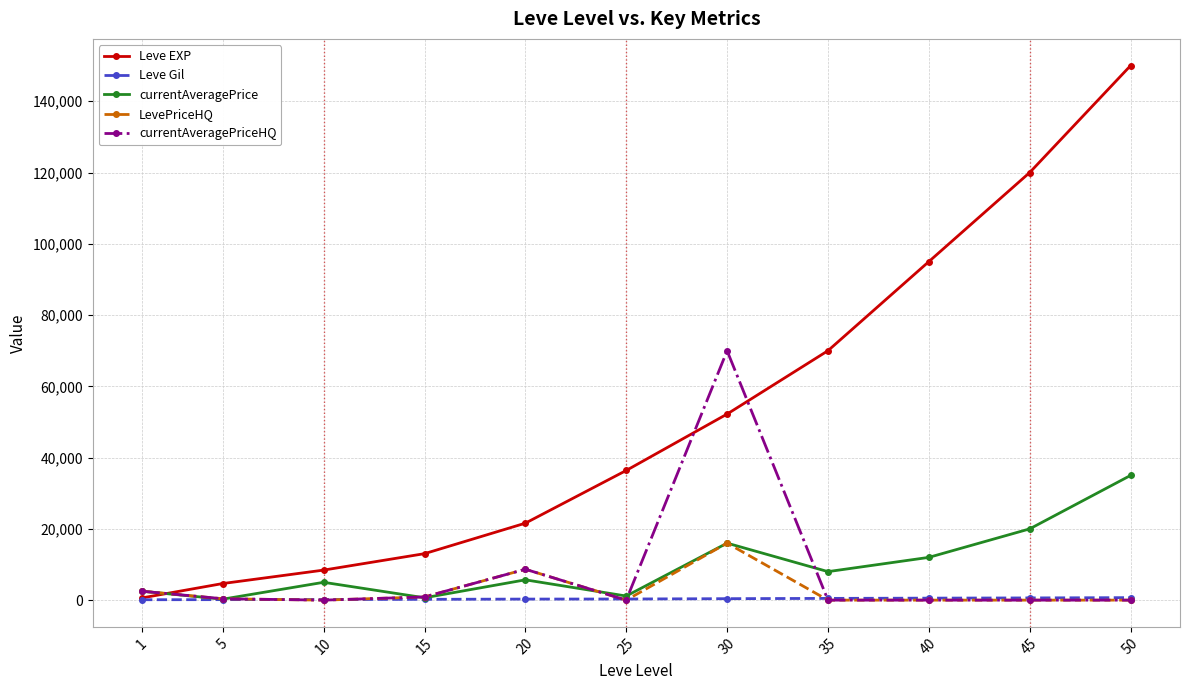

What is the greatest value displayed?

150000